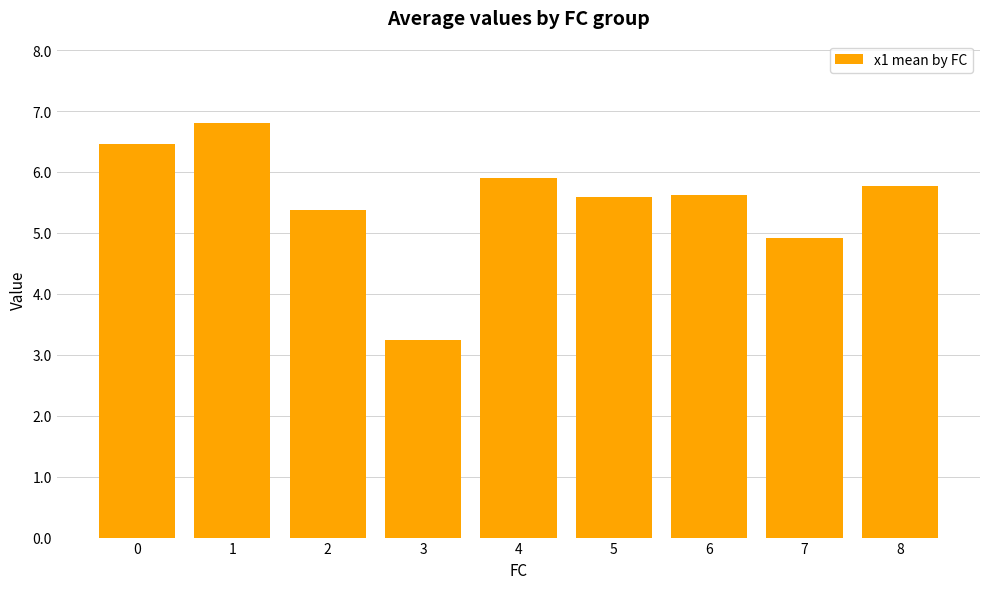

Which label corresponds to the smallest value in the chart?

3